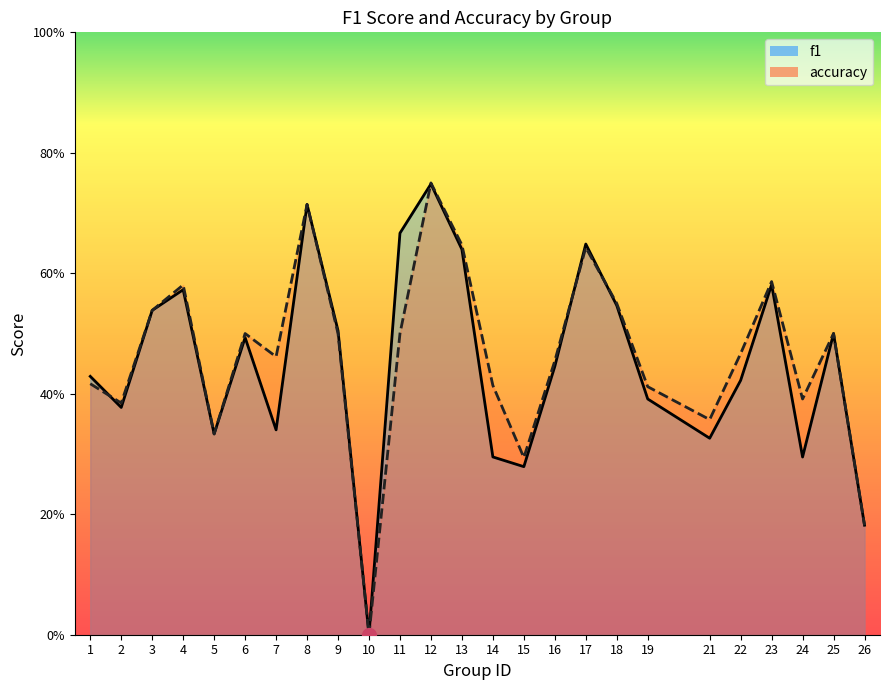

What is the total value across all series at 2?

0.8